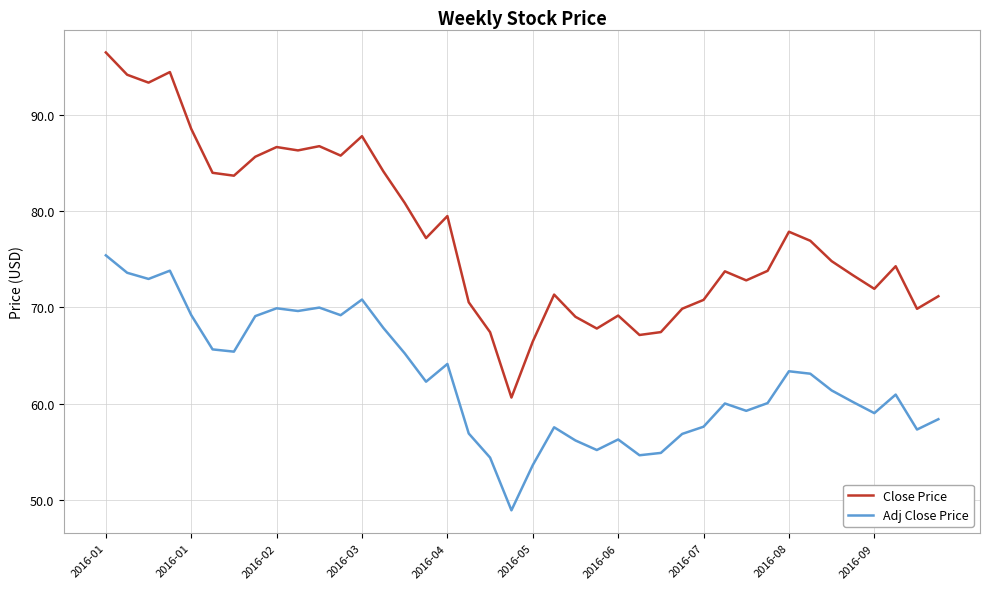

Which series has the largest total across all categories?

Close Price